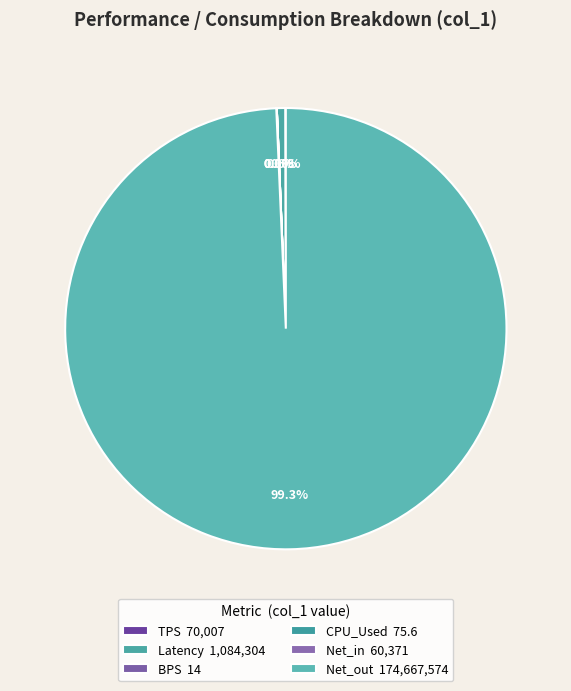

Combined, do TPS and CPU_Used account for over 50%?

No